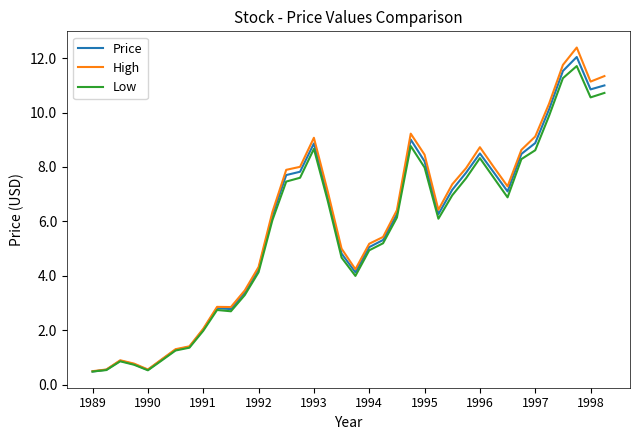

How many values in the High series are below 6?

17